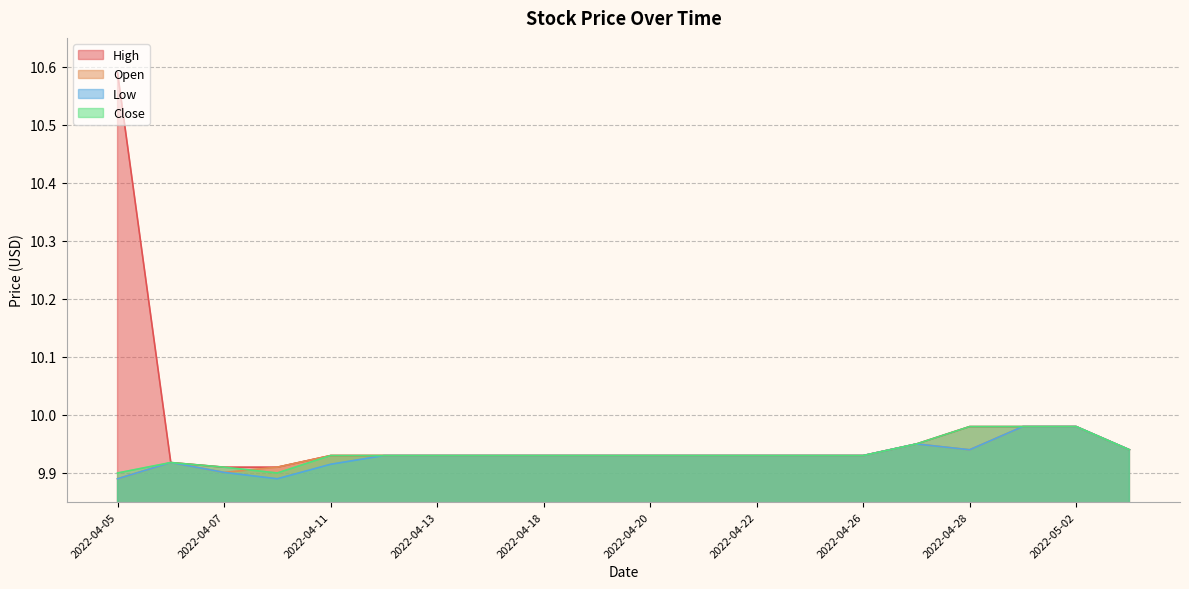

Reading right to left, extract all data points from this chart.

High: 2022-05-03=9.9	2022-05-02=10.0	2022-04-29=10.0	2022-04-28=10.0	2022-04-27=9.9	2022-04-26=9.9	2022-04-25=9.9	2022-04-22=9.9	2022-04-21=9.9	2022-04-20=9.9	2022-04-19=9.9	2022-04-18=9.9	2022-04-14=9.9	2022-04-13=9.9	2022-04-12=9.9	2022-04-11=9.9	2022-04-08=9.9	2022-04-07=9.9	2022-04-06=9.9	2022-04-05=10.6
Open: 2022-05-03=9.9	2022-05-02=10.0	2022-04-29=10.0	2022-04-28=9.9	2022-04-27=9.9	2022-04-26=9.9	2022-04-25=9.9	2022-04-22=9.9	2022-04-21=9.9	2022-04-20=9.9	2022-04-19=9.9	2022-04-18=9.9	2022-04-14=9.9	2022-04-13=9.9	2022-04-12=9.9	2022-04-11=9.9	2022-04-08=9.9	2022-04-07=9.9	2022-04-06=9.9	2022-04-05=9.9
Low: 2022-05-03=9.9	2022-05-02=10.0	2022-04-29=10.0	2022-04-28=9.9	2022-04-27=9.9	2022-04-26=9.9	2022-04-25=9.9	2022-04-22=9.9	2022-04-21=9.9	2022-04-20=9.9	2022-04-19=9.9	2022-04-18=9.9	2022-04-14=9.9	2022-04-13=9.9	2022-04-12=9.9	2022-04-11=9.9	2022-04-08=9.9	2022-04-07=9.9	2022-04-06=9.9	2022-04-05=9.9
Close: 2022-05-03=9.9	2022-05-02=10.0	2022-04-29=10.0	2022-04-28=10.0	2022-04-27=9.9	2022-04-26=9.9	2022-04-25=9.9	2022-04-22=9.9	2022-04-21=9.9	2022-04-20=9.9	2022-04-19=9.9	2022-04-18=9.9	2022-04-14=9.9	2022-04-13=9.9	2022-04-12=9.9	2022-04-11=9.9	2022-04-08=9.9	2022-04-07=9.9	2022-04-06=9.9	2022-04-05=9.9